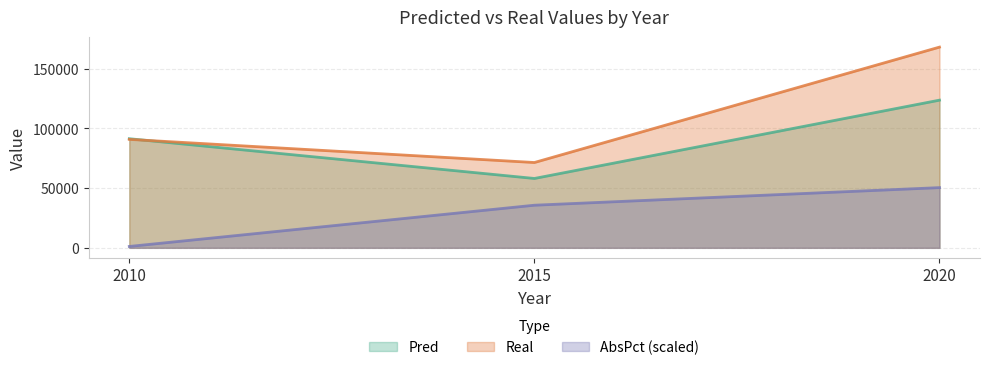

The value of Pred at 2010 is 91421.3. True or false?

True